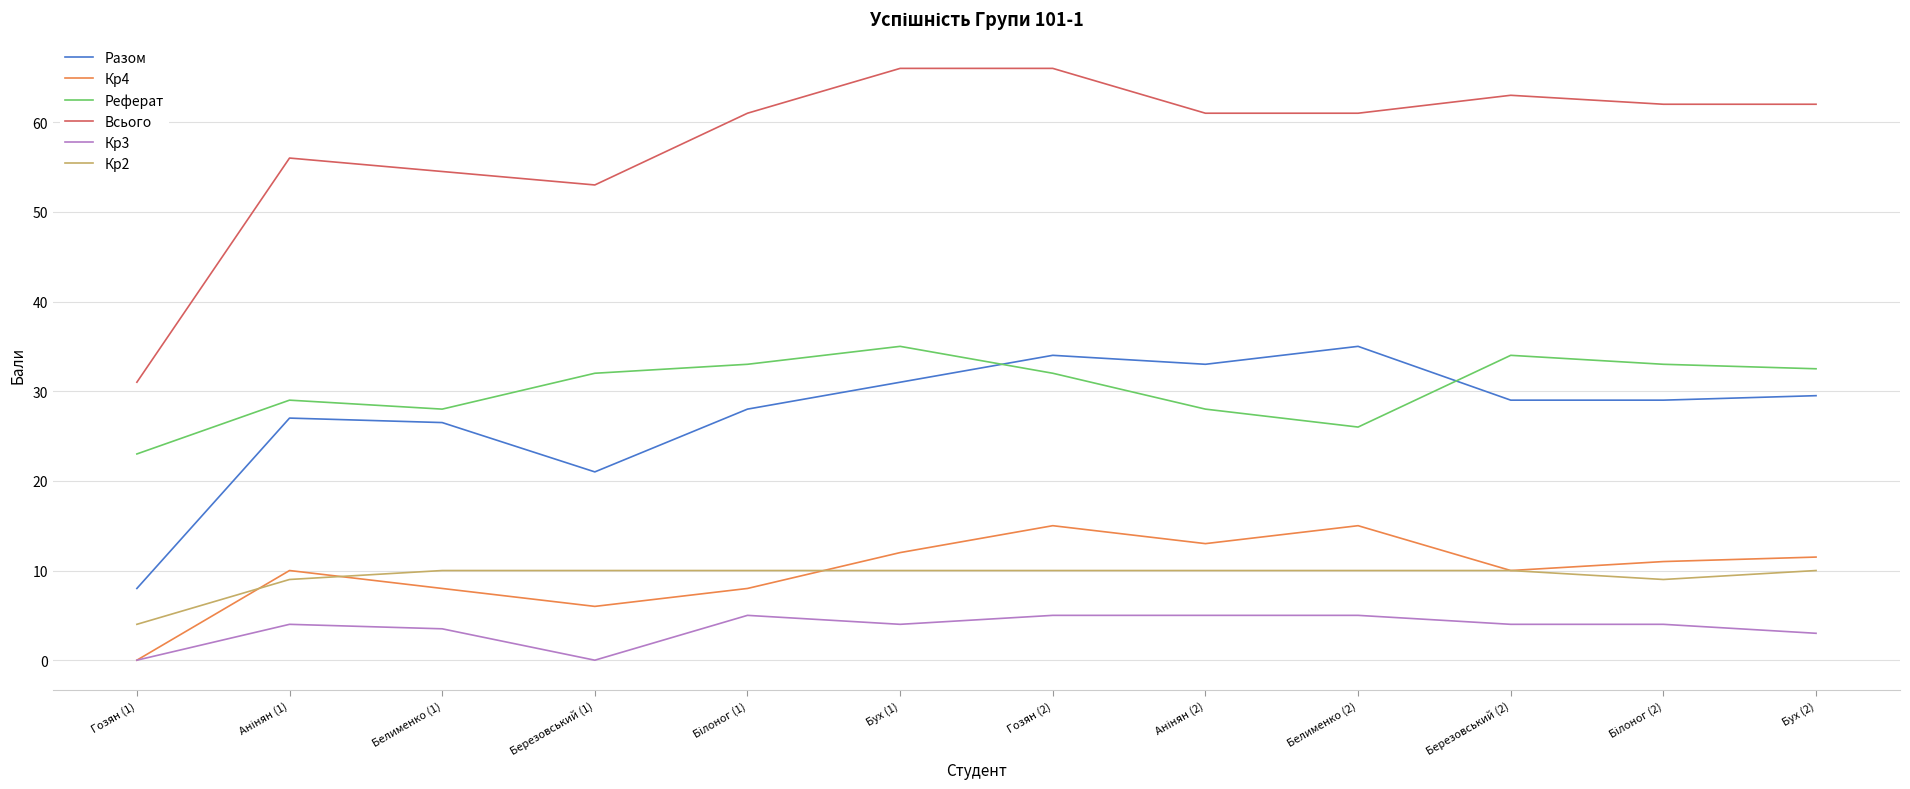

True or false: Кр2 and Кр3 intersect in this chart.

False